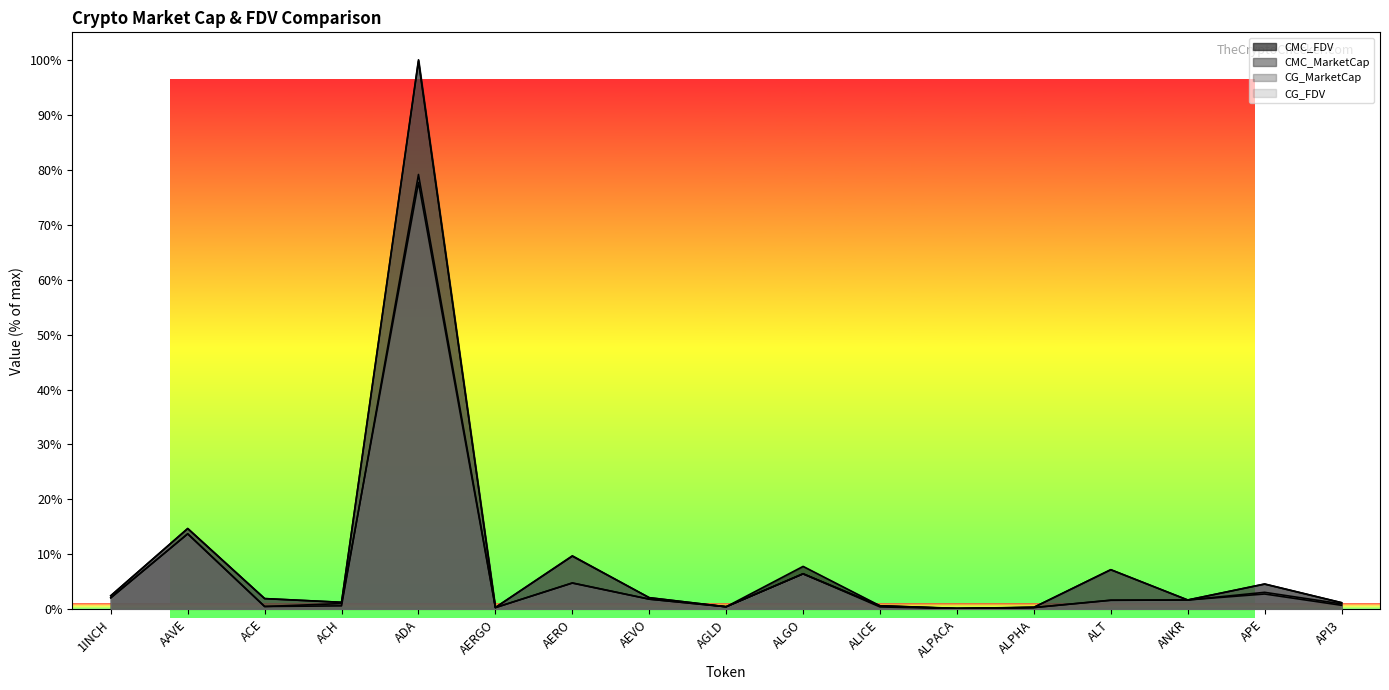

At which label does CG_MarketCap reach its peak?

ADA